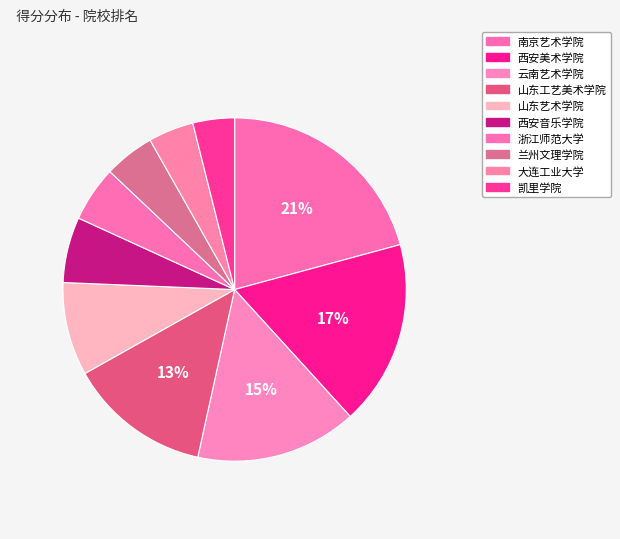

Which slice is the largest?

南京艺术学院